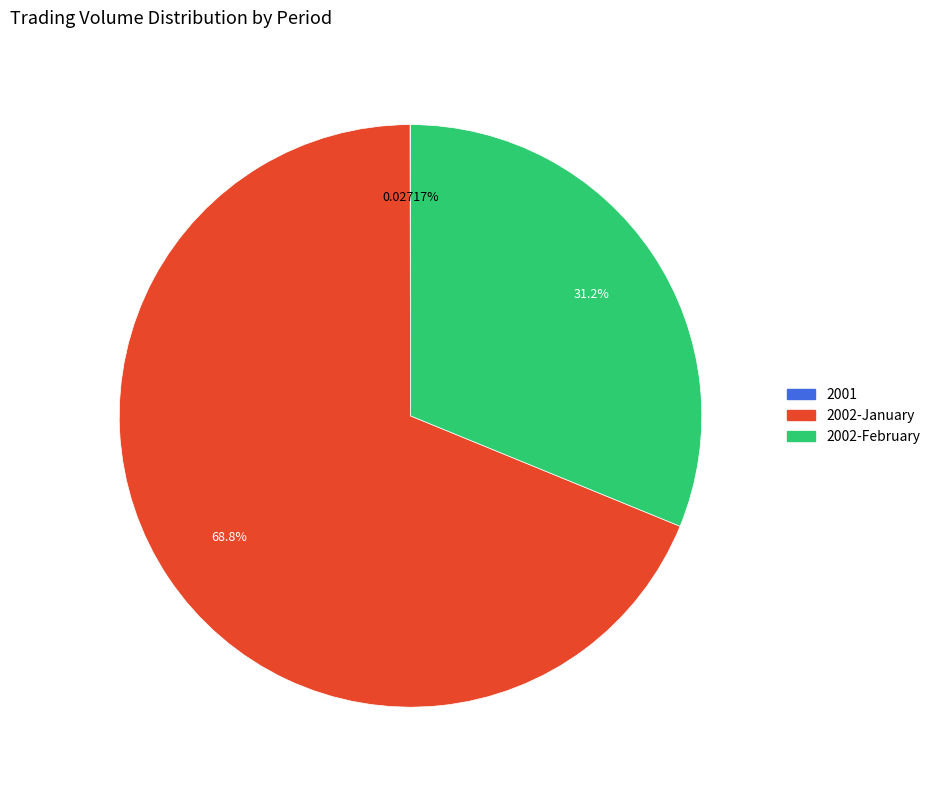

Does any single category account for the majority?

Yes